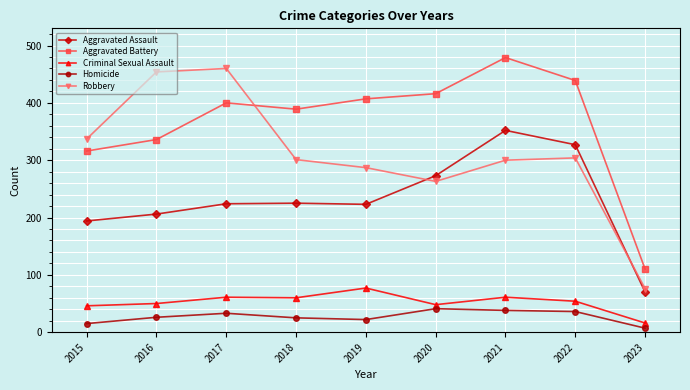

What is the average value of the Aggravated Battery series?

366